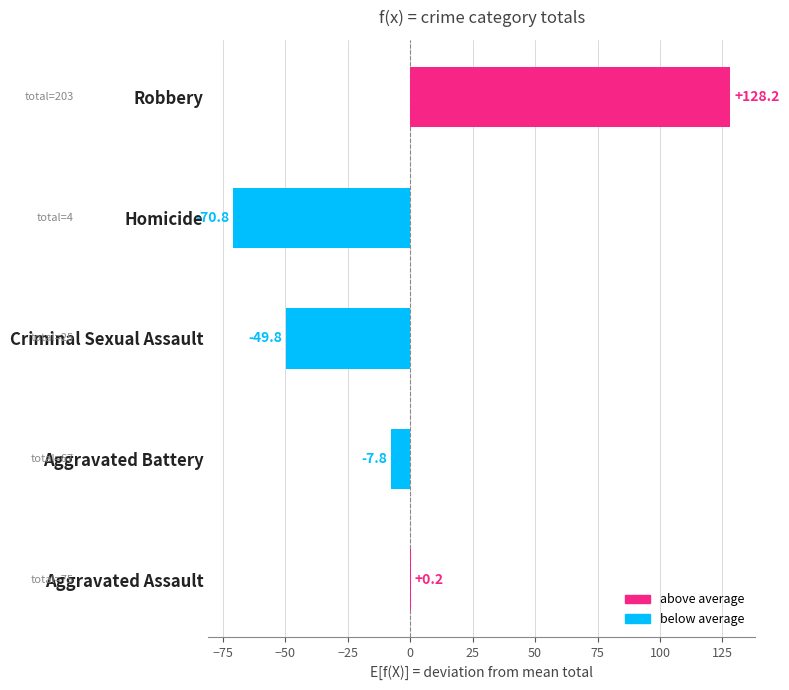

What is the approximate value at Criminal Sexual Assault?

-49.8